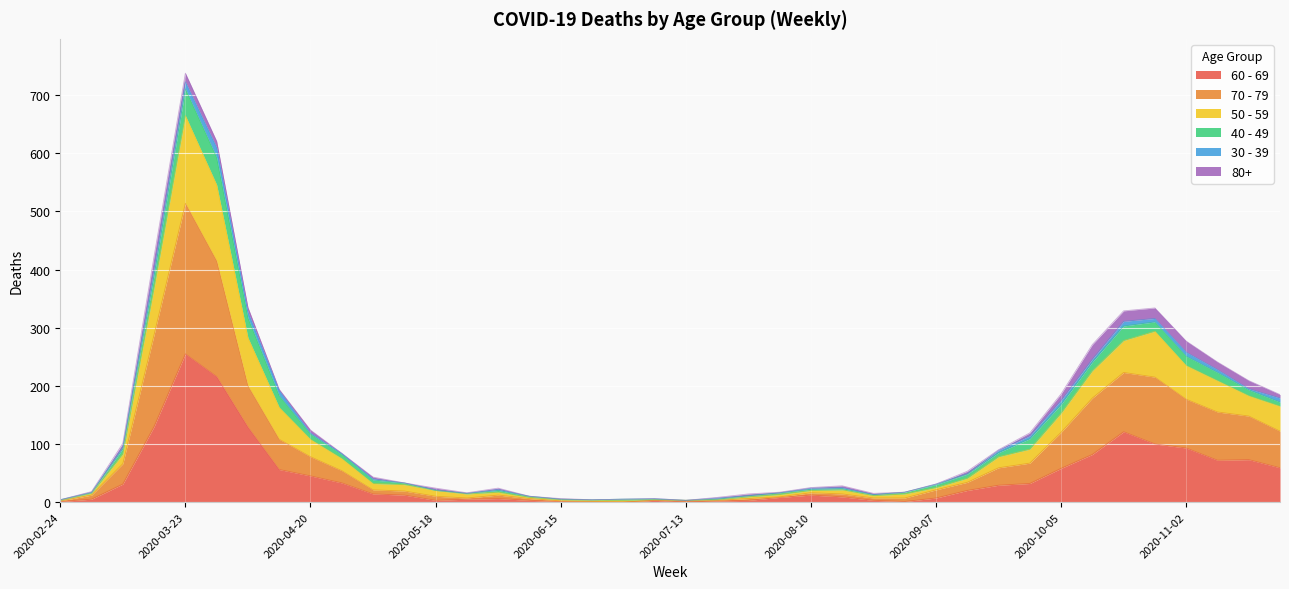

At which category is the sum across all series the highest?

2020-03-23